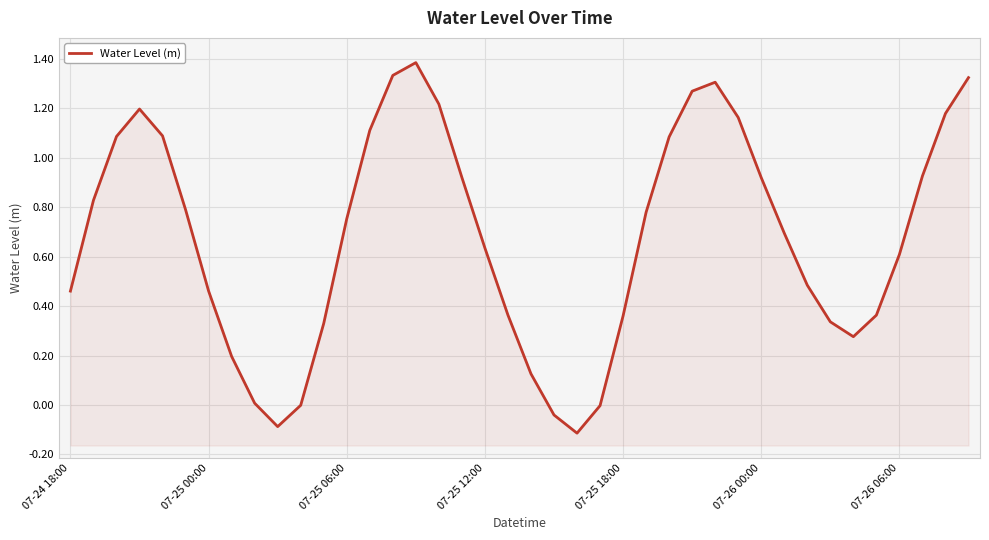

Reading left to right, what are all the values shown in this chart?

0.5	0.8	1.1	1.2	1.1	0.8	0.5	0.2	0.0	-0.1	-0.0	0.3	0.8	1.1	1.3	1.4	1.2	0.9	0.6	0.4	0.1	-0.0	-0.1	-0.0	0.4	0.8	1.1	1.3	1.3	1.2	0.9	0.7	0.5	0.3	0.3	0.4	0.6	0.9	1.2	1.3